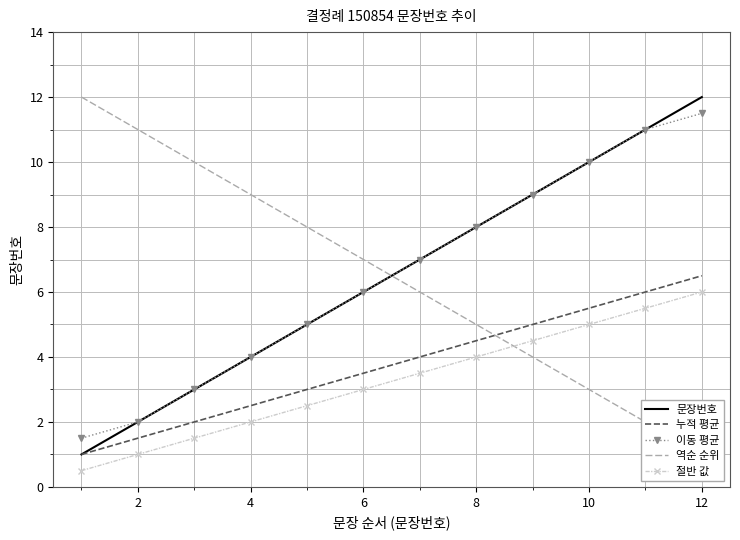

At which label does 이동 평균 reach its peak?

12